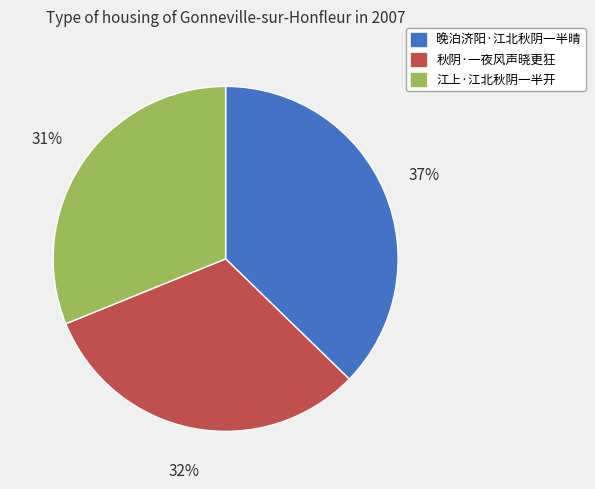

To the nearest percent, what is the difference between the largest and smallest slice percentages?

6%